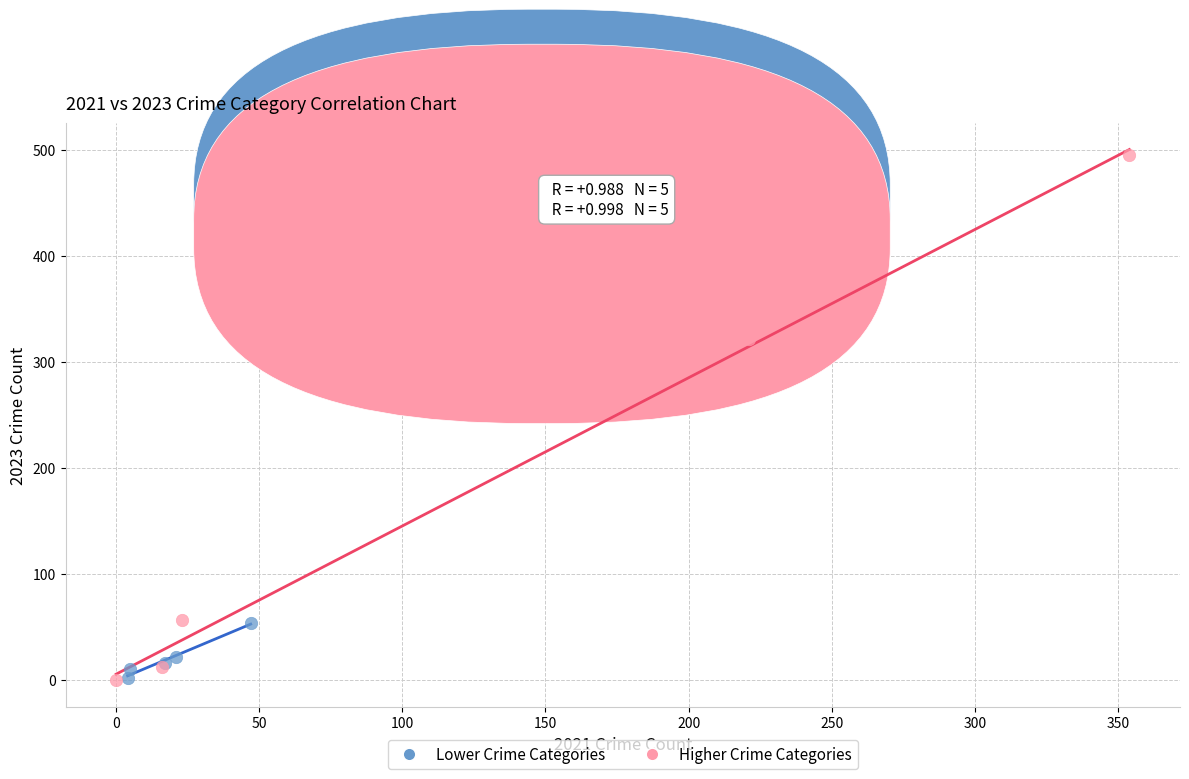

What are all the series names shown in the legend?

Lower Crime Categories, Higher Crime Categories